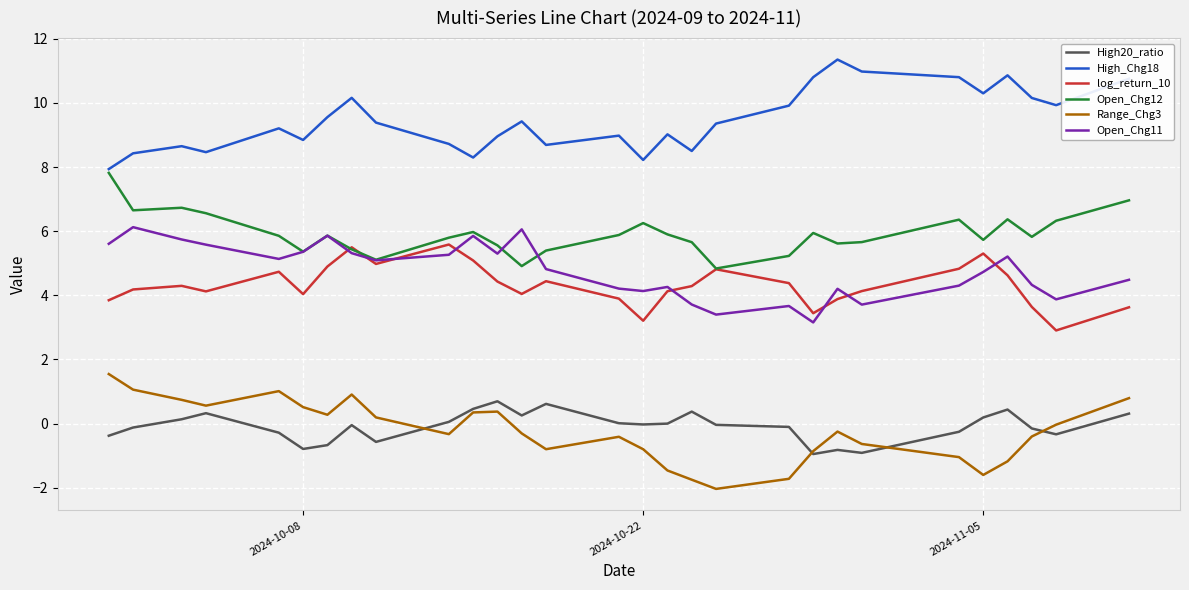

What is the greatest value displayed?

11.4